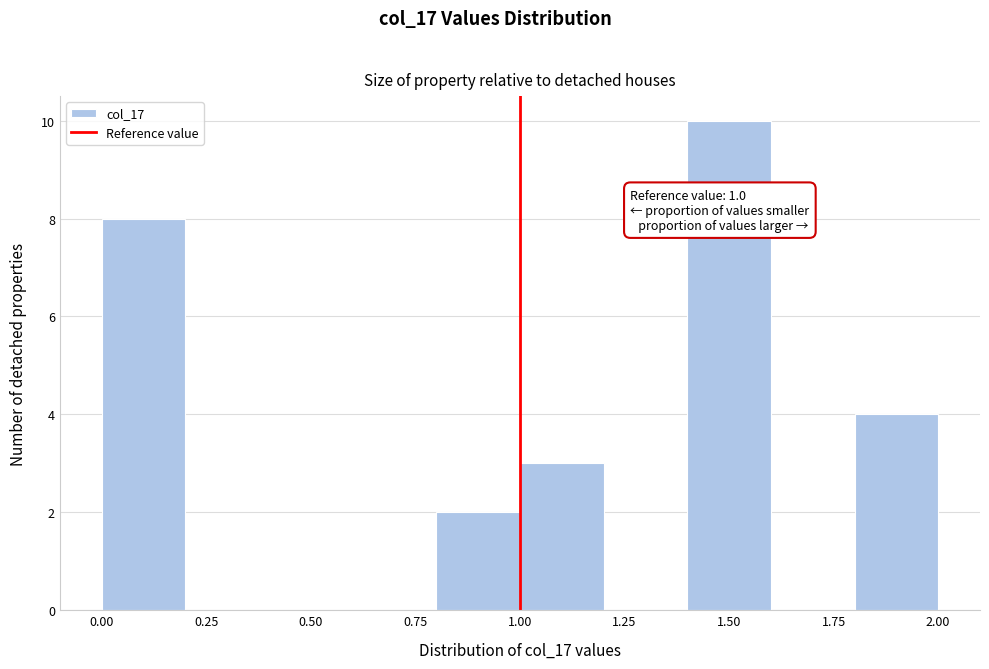

Which range on the x-axis has the tallest bar?

1.4 to 1.6